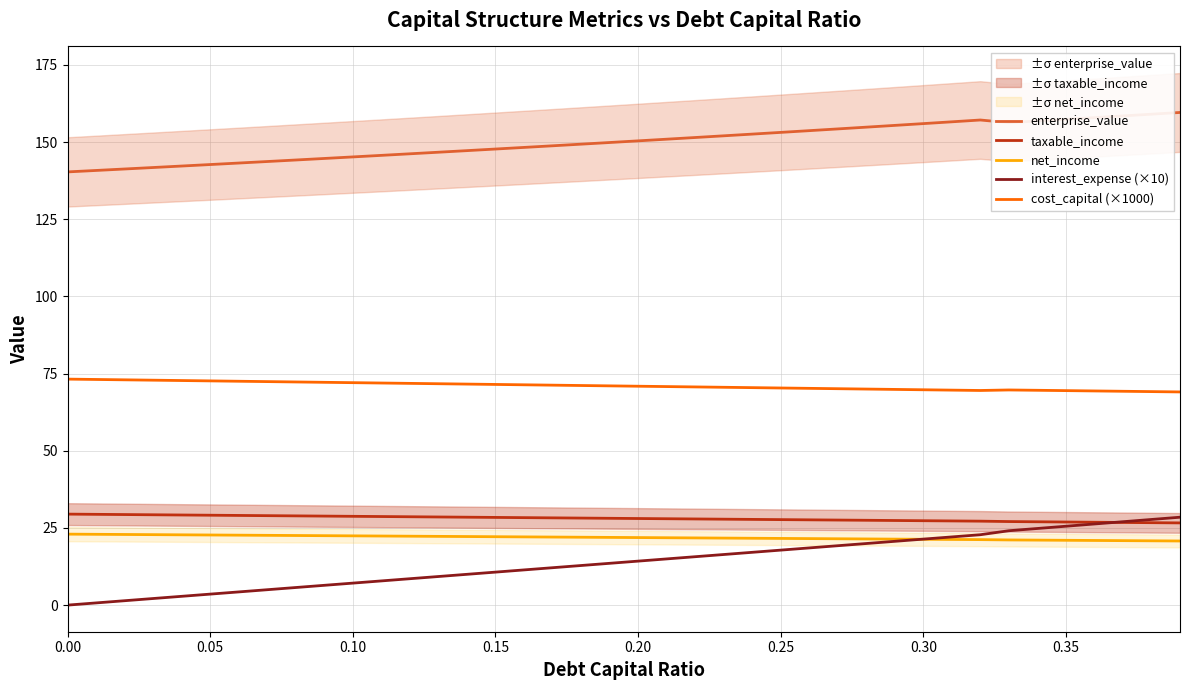

What is the lowest value of the taxable_income series?

26.6